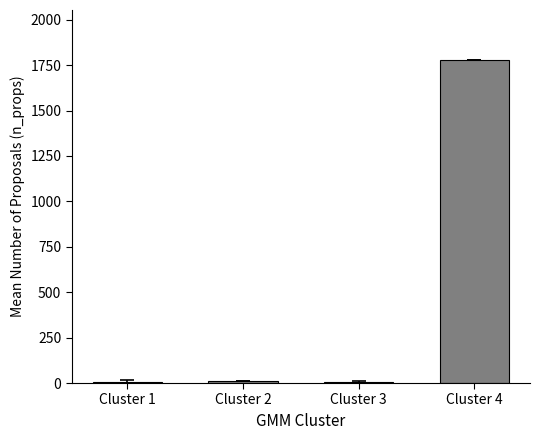

What is the sum of all values?

1801.1